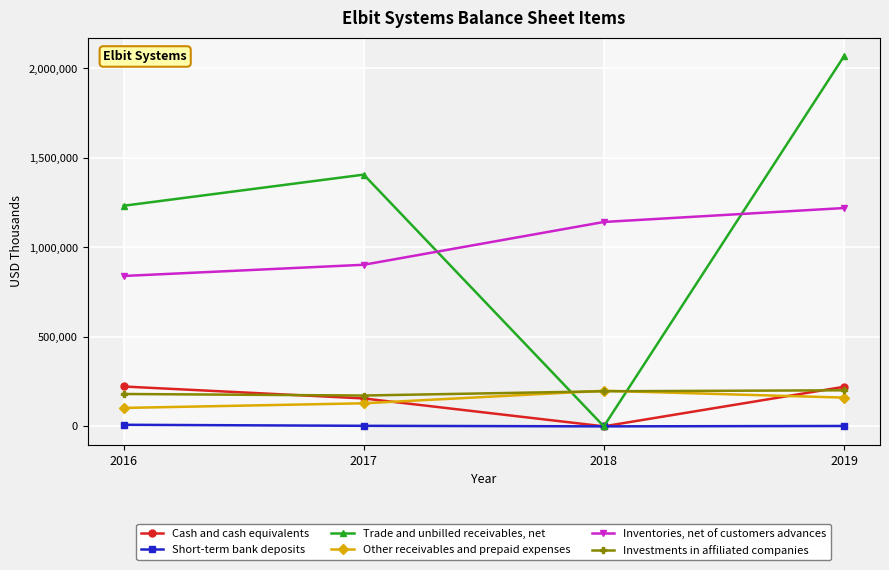

What are all the series names shown in the legend?

Cash and cash equivalents, Short-term bank deposits, Trade and unbilled receivables, net, Other receivables and prepaid expenses, Inventories, net of customers advances, Investments in affiliated companies